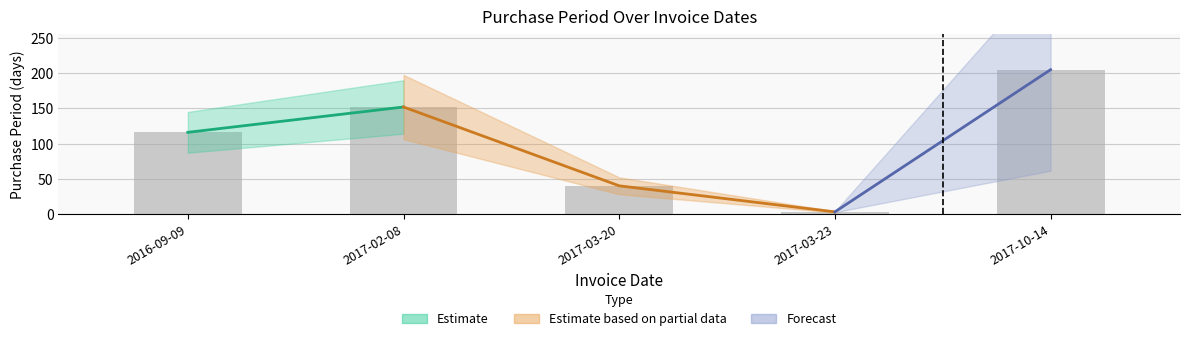

What is the minimum value shown in the chart?

3